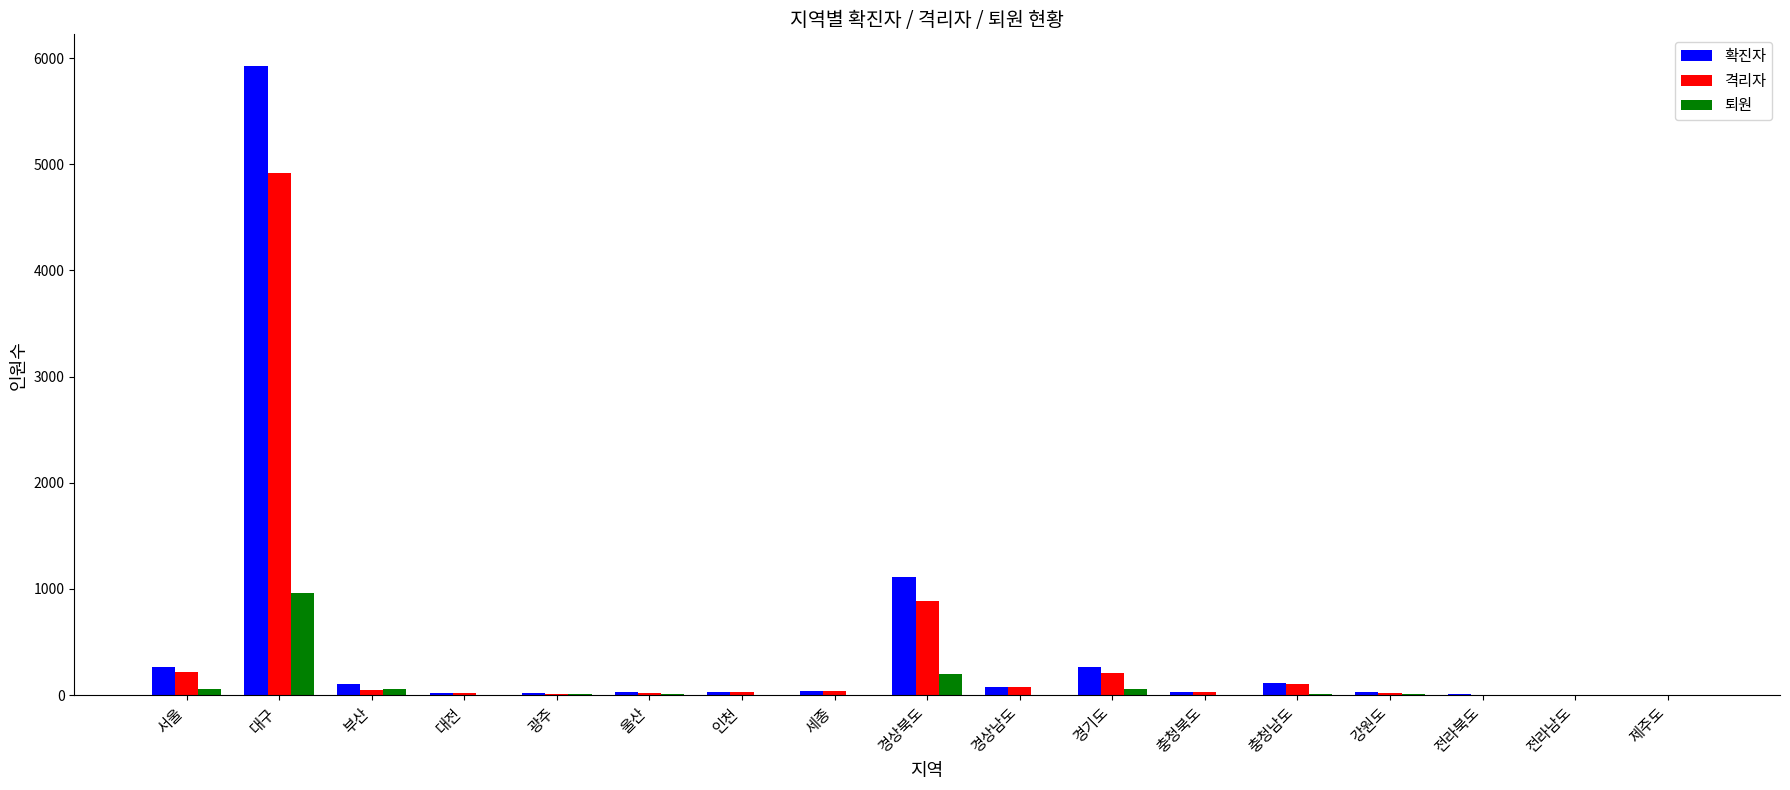

What is the approximate value of 퇴원 at 대구?

958